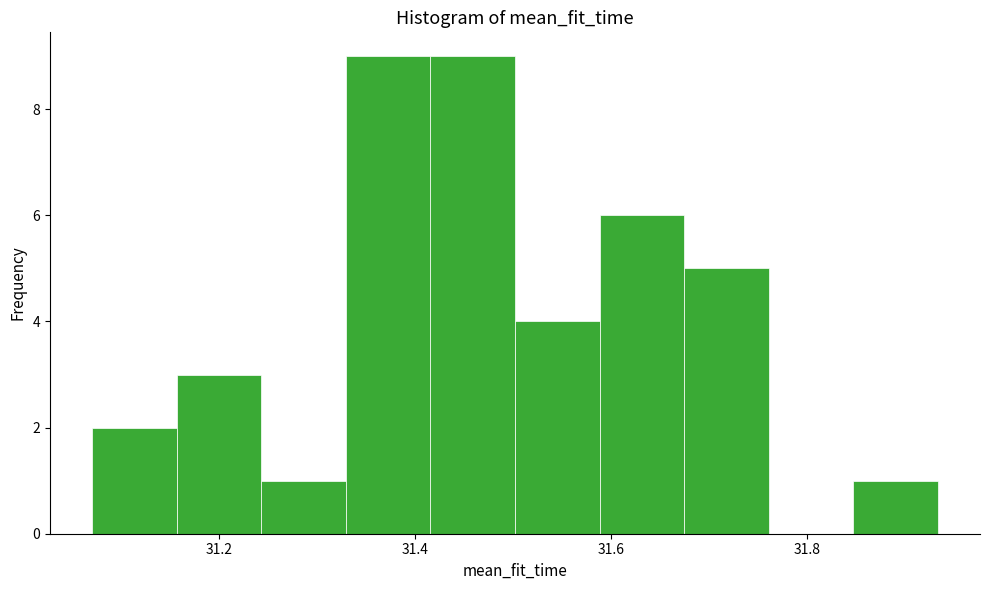

Reading left to right, list every bar in this chart as the range it spans on the x-axis followed by its height. Neither the bar edges nor the heights are printed on the chart, so give them approximately, as read against the axes.

31.08 to 31.16: 2
31.16 to 31.24: 3
31.24 to 31.32: 1
31.32 to 31.42: 9
31.42 to 31.50: 9
31.50 to 31.58: 4
31.58 to 31.68: 6
31.68 to 31.76: 5
31.76 to 31.84: 0
31.84 to 31.94: 1